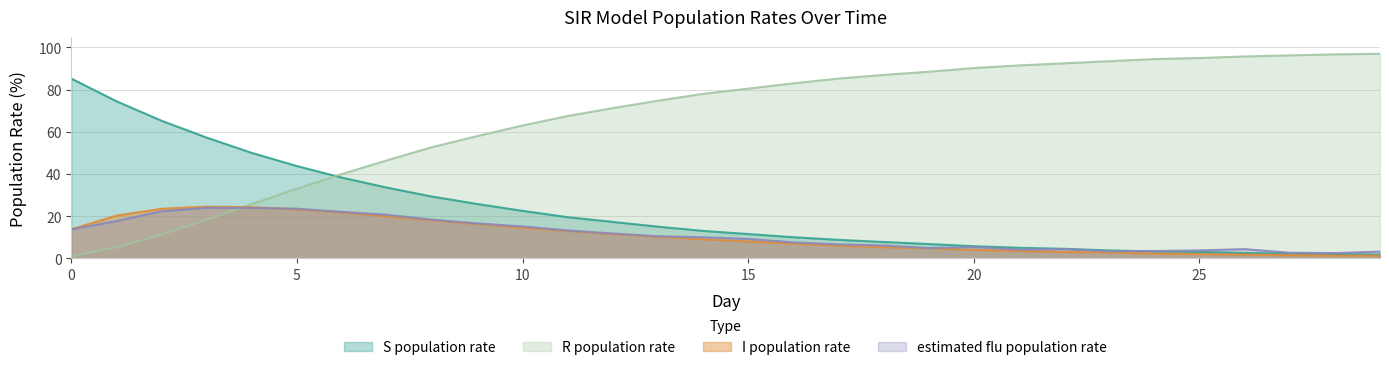

At how many categories does at least one series exceed 14?

30